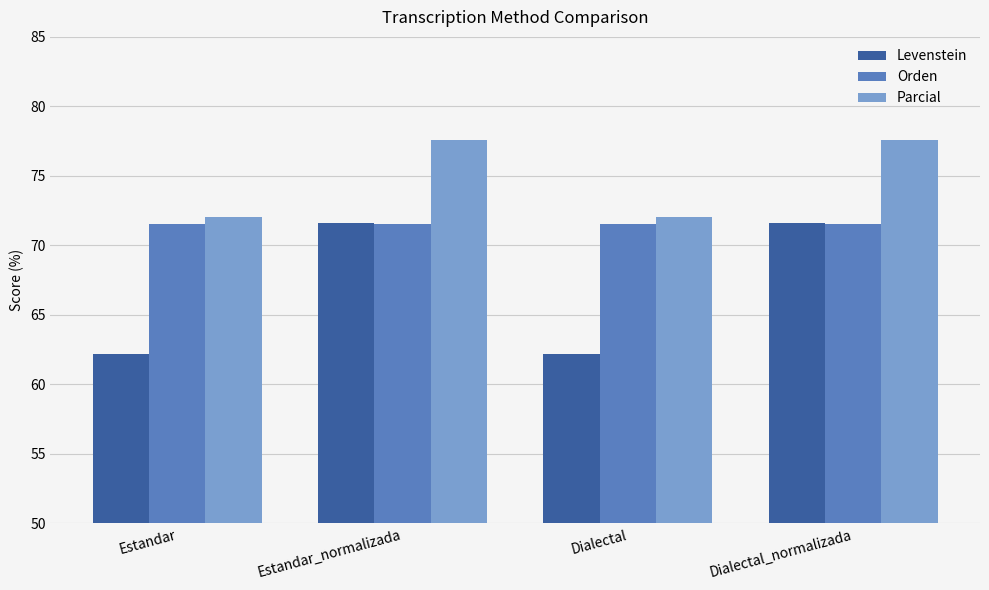

What is the average value of the Parcial series?

74.8